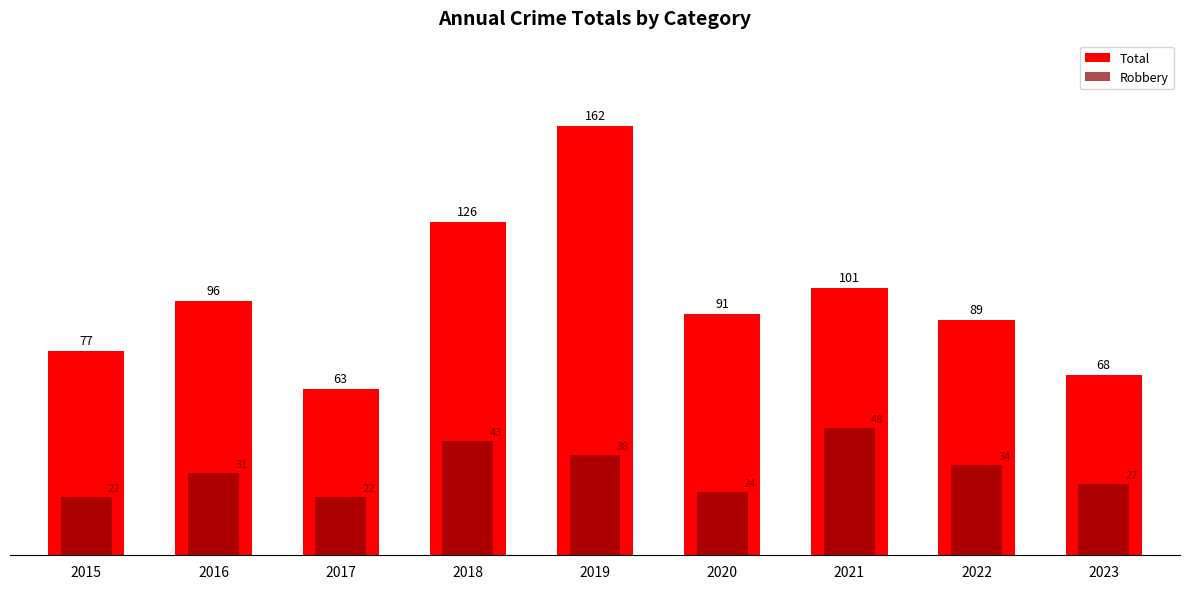

The Total series shows 181 at 2021. True or false?

False